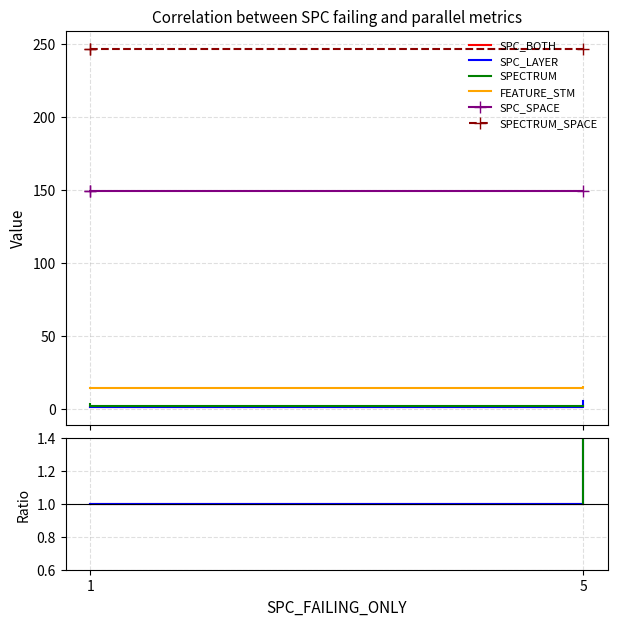

How many series are shown in this chart?

6